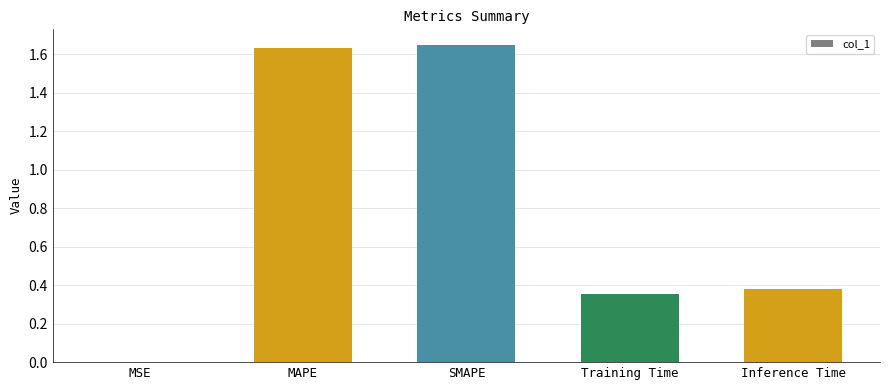

How many data points does each series have?

5